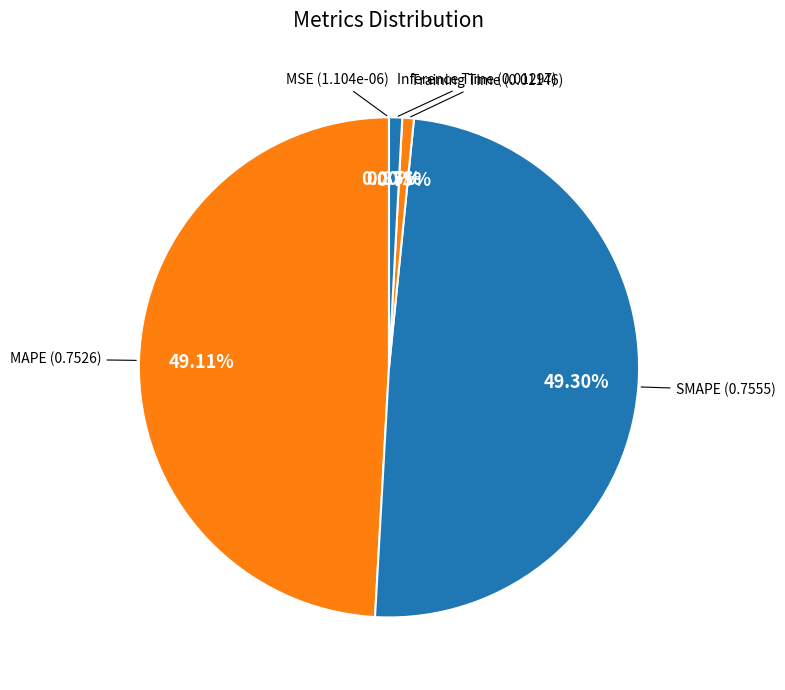

Which category has the biggest portion of the pie?

SMAPE